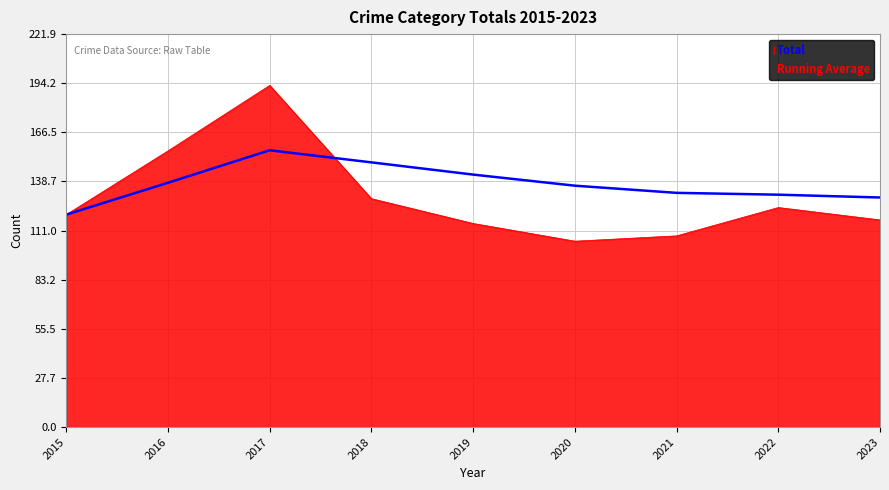

What is the approximate value of Total at 2016?

156.0